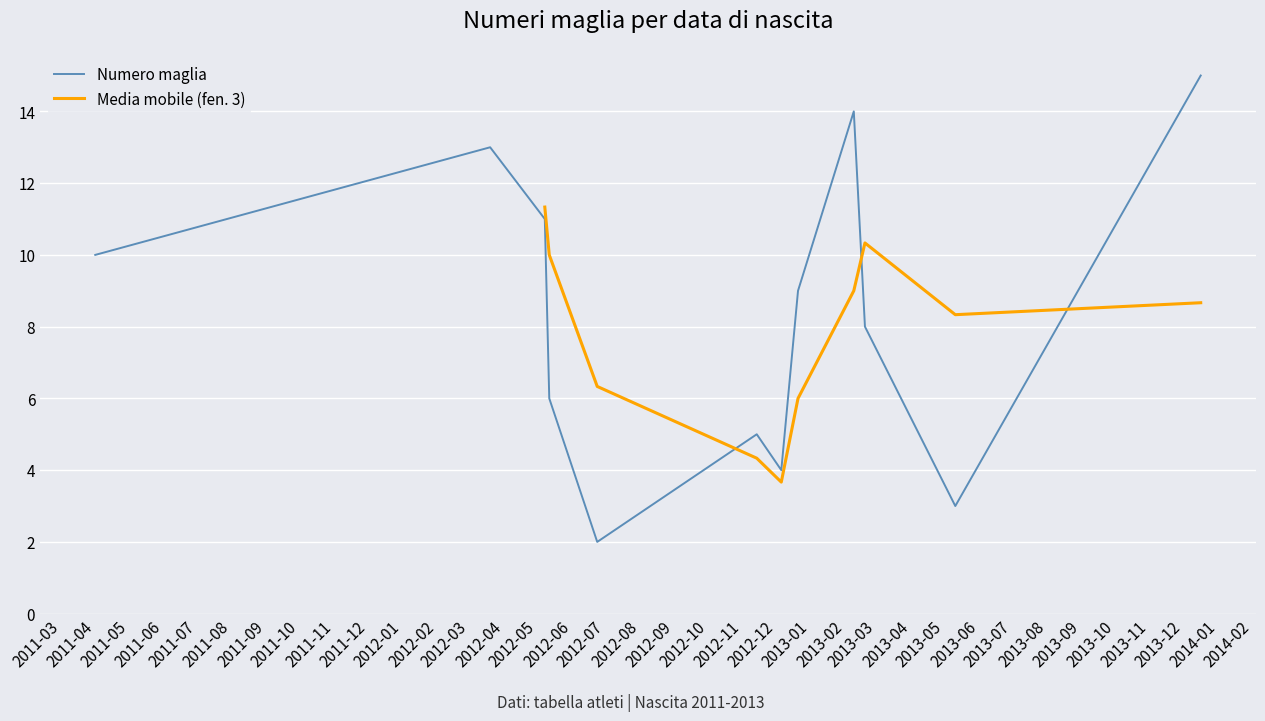

Rank the categories by value from lowest to highest.

2012-06-23, 2013-05-10, 2012-12-05, 2012-11-13, 2012-05-11, 2013-02-18, 2012-12-20, 2011-03-31, 2012-05-07, 2012-03-19, 2013-02-08, 2013-12-16